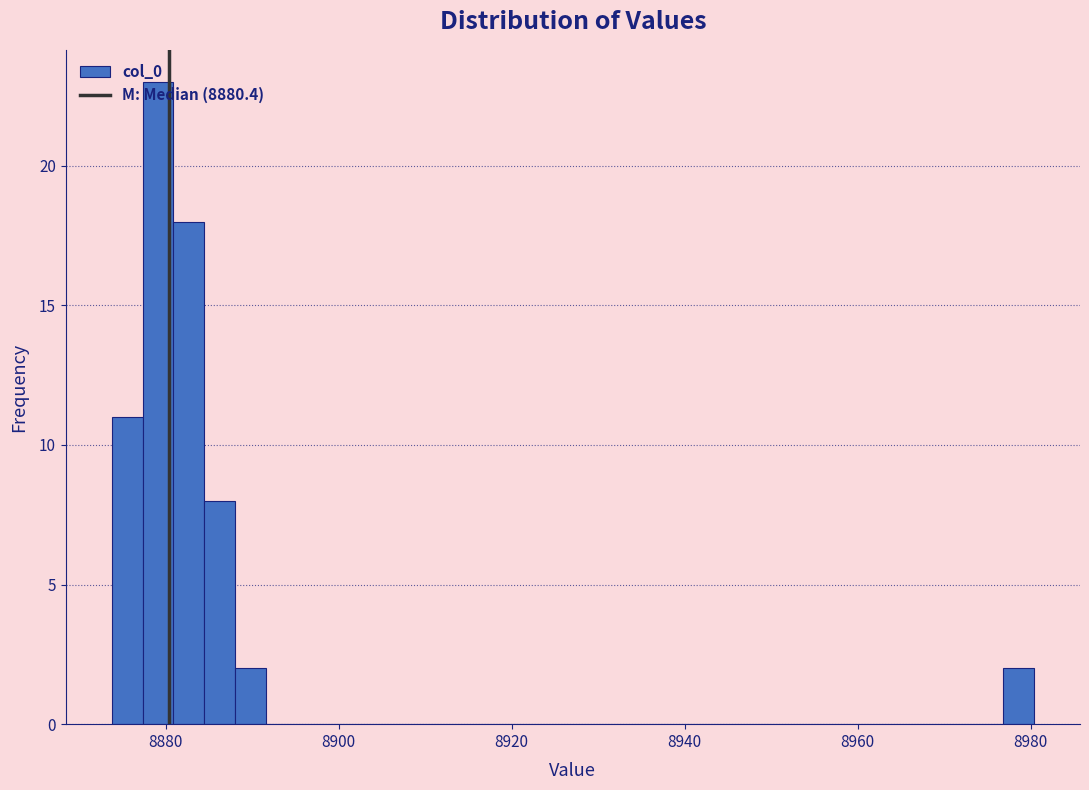

Around what value on the x-axis is the tallest bar? Give the approximate position of its centre, as read against the axis.

8880